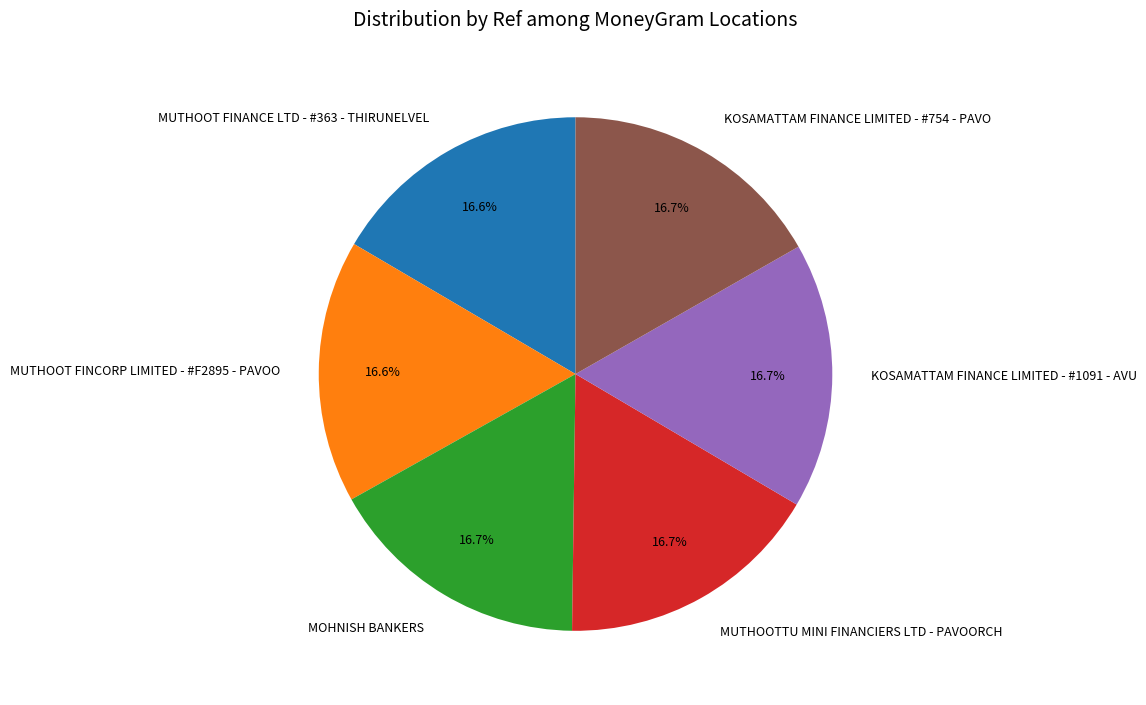

What percentage is NOT represented by KOSAMATTAM FINANCE LIMITED - #754 - PAVO?

83.3%